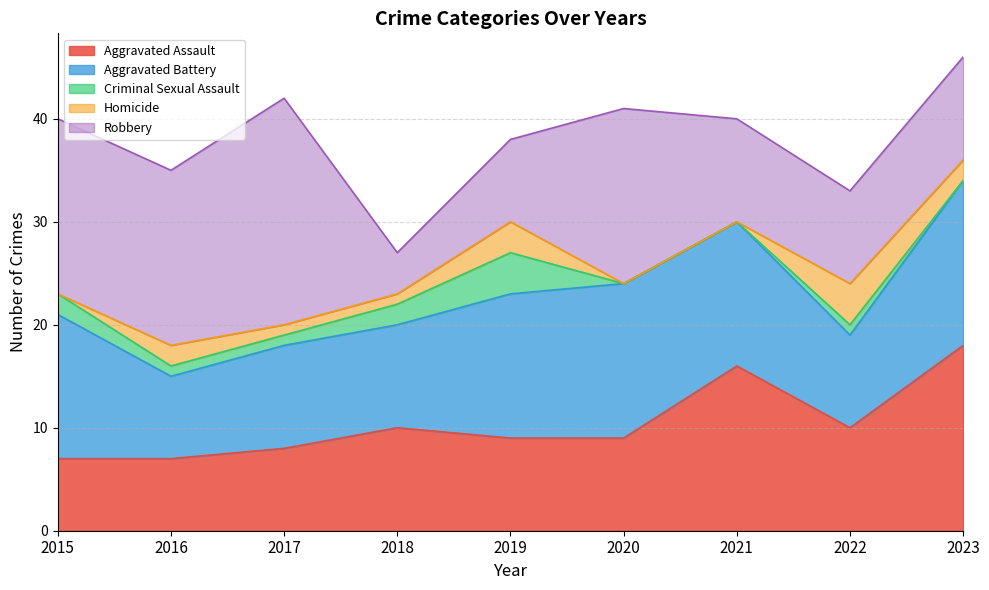

Which series changed the most between 2018 and 2021?

Aggravated Assault